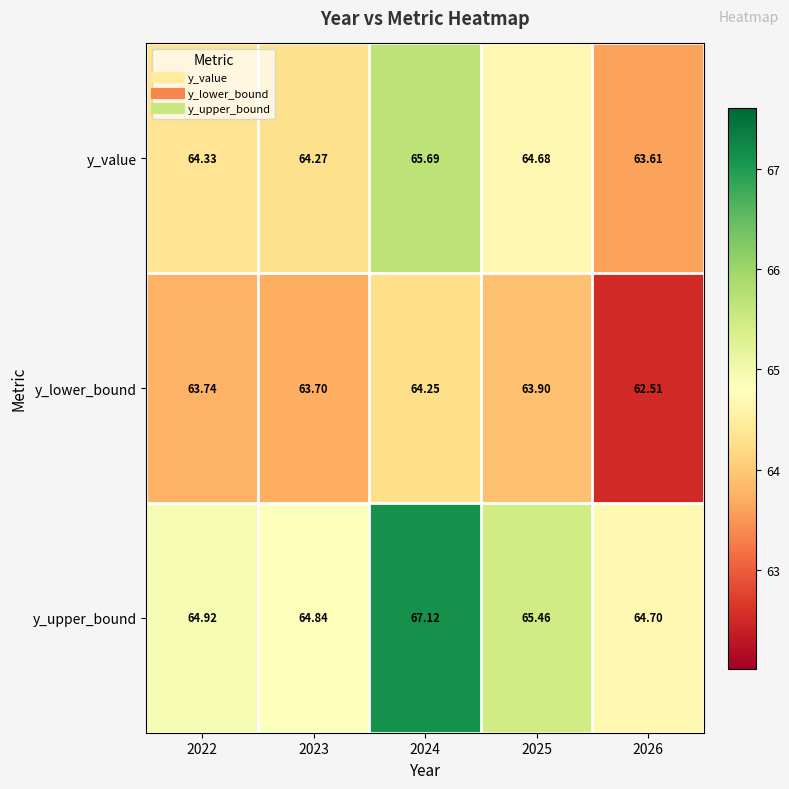

Between 2024 and 2025, which series saw the biggest shift?

y_upper_bound